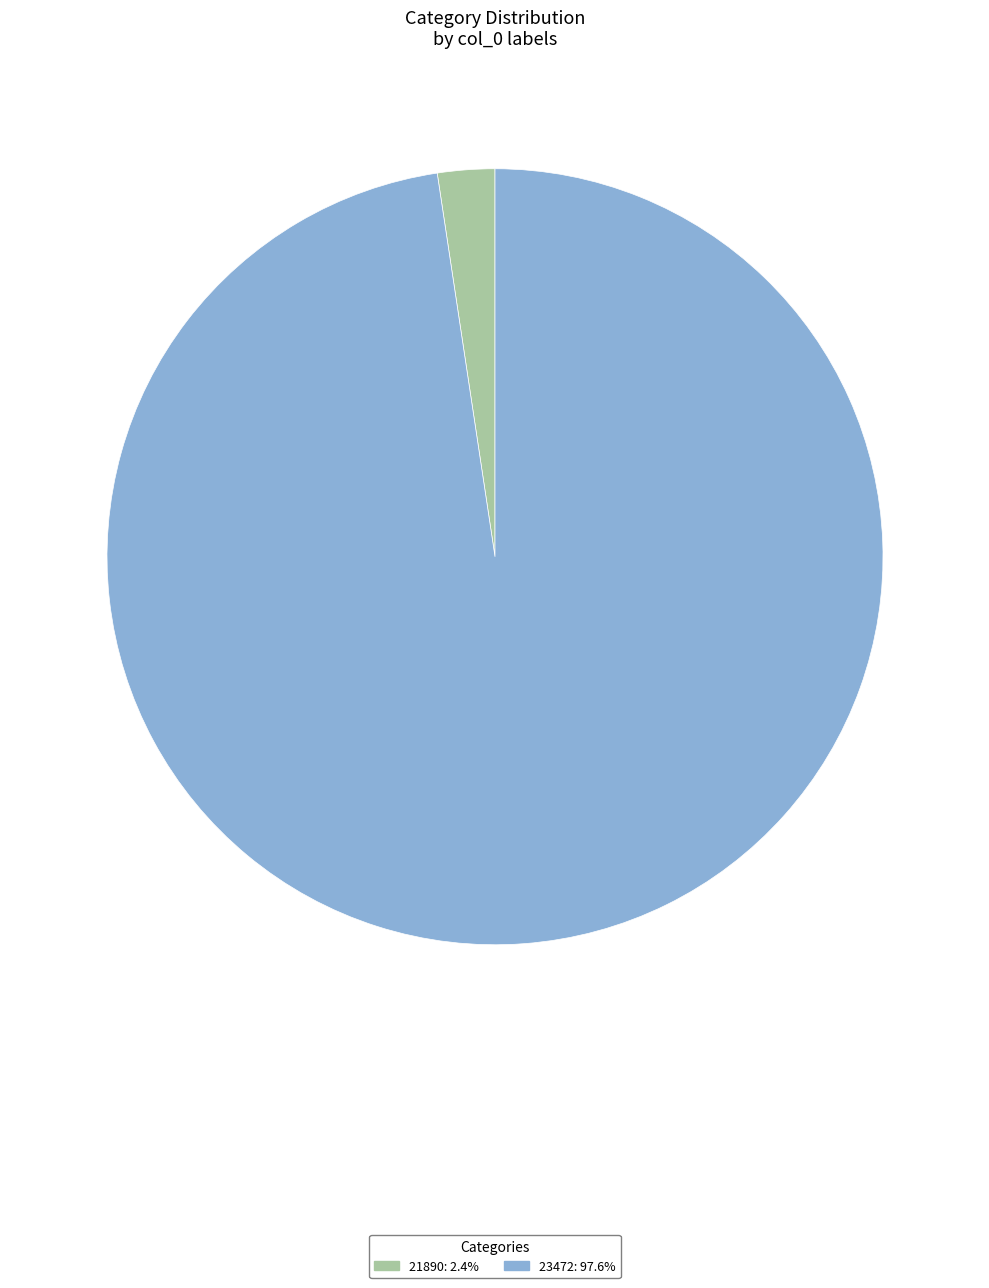

The 23472 slice represents 98% of the pie. True or false?

True